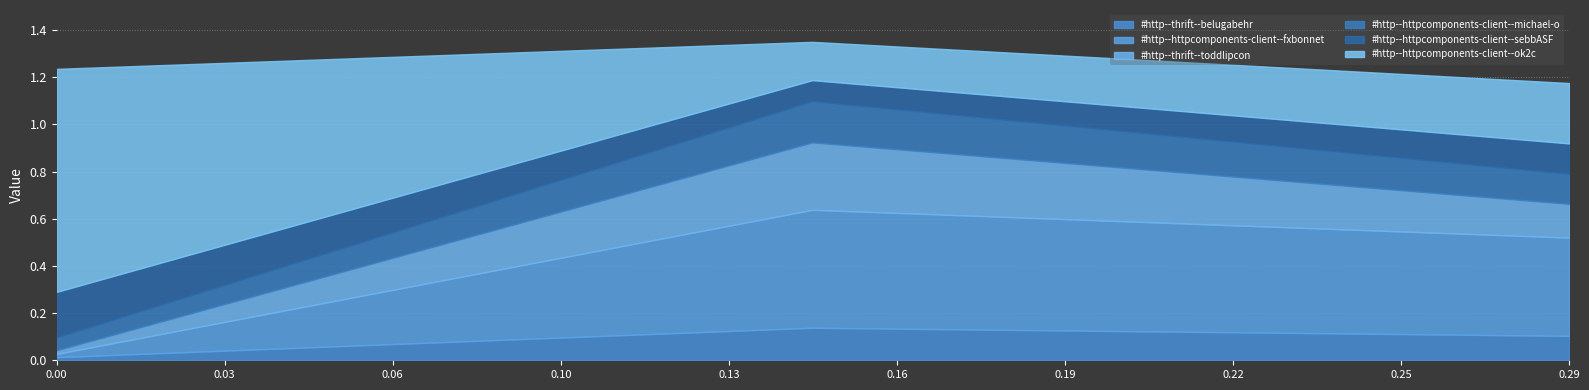

At how many categories does at least one series exceed 0?

3